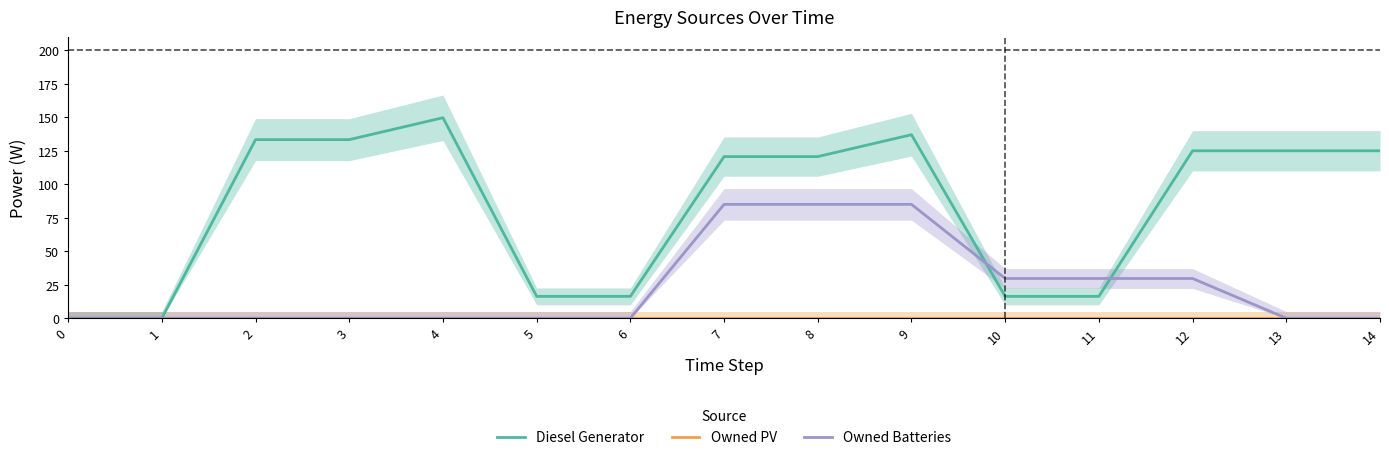

What is the highest value of the Owned Batteries series?

85.0